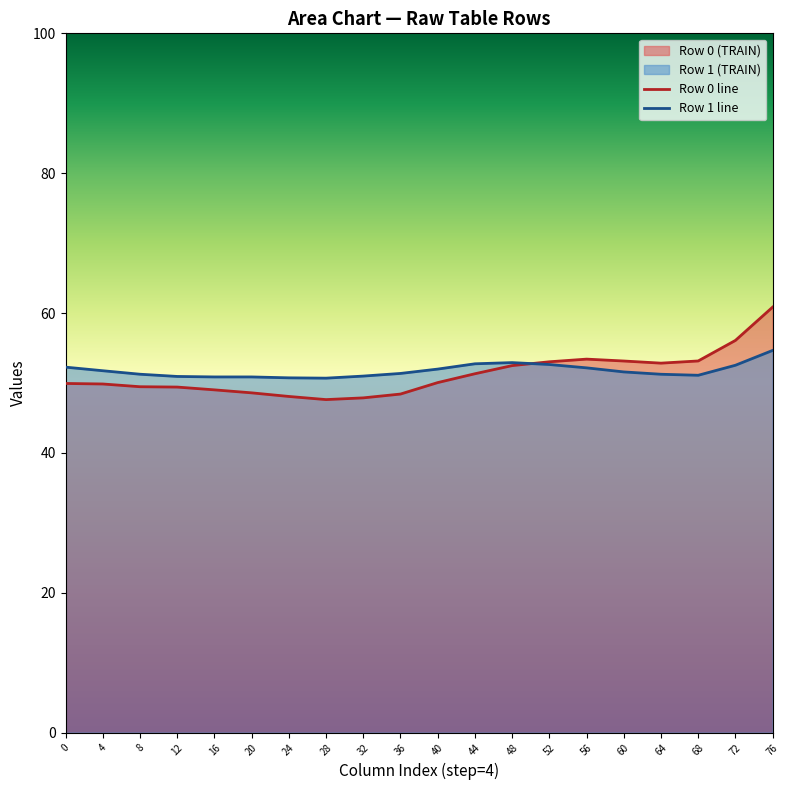

Reading left to right, transcribe all the data shown in this chart.

Row 0 line: 49.9	49.9	49.5	49.4	49.0	48.6	48.1	47.6	47.9	48.4	50.1	51.3	52.5	53.0	53.4	53.1	52.8	53.2	56.1	60.8
Row 1 line: 52.3	51.8	51.3	50.9	50.9	50.9	50.7	50.7	51.0	51.4	52.0	52.7	52.9	52.6	52.2	51.6	51.2	51.1	52.5	54.7